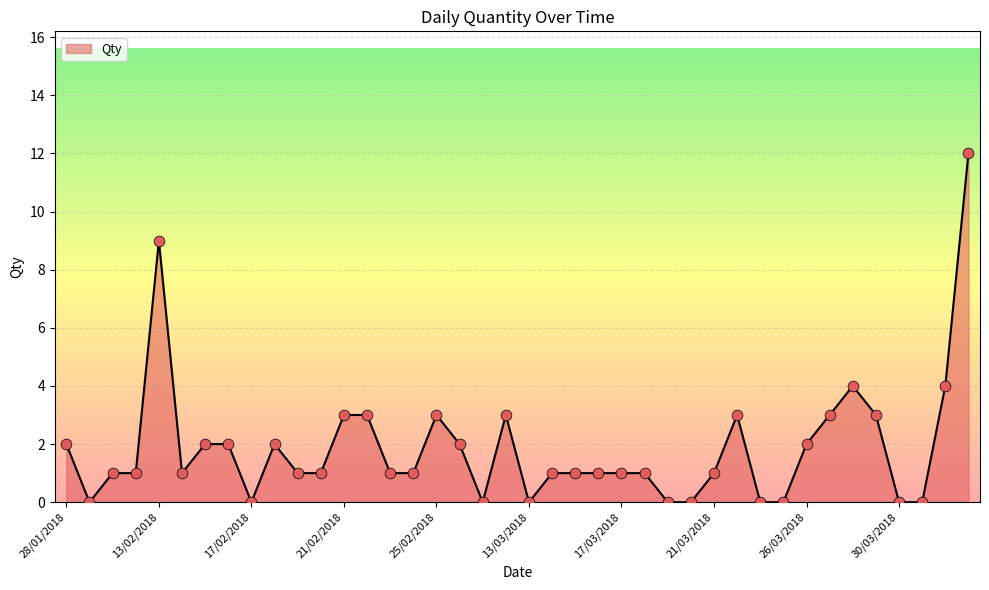

What is the difference between the maximum and minimum values?

12